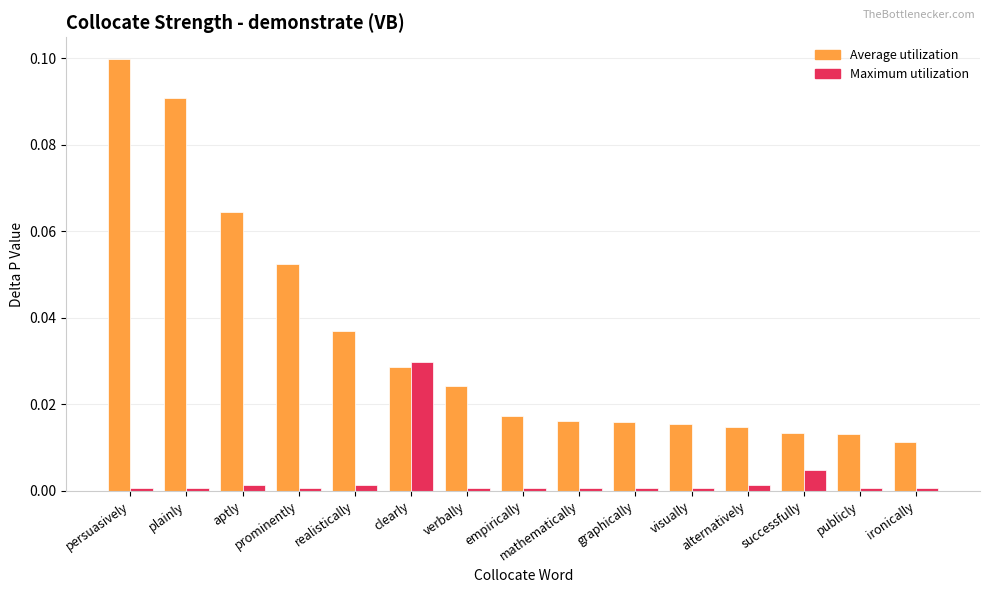

Which series has the largest total across all categories?

Average utilization